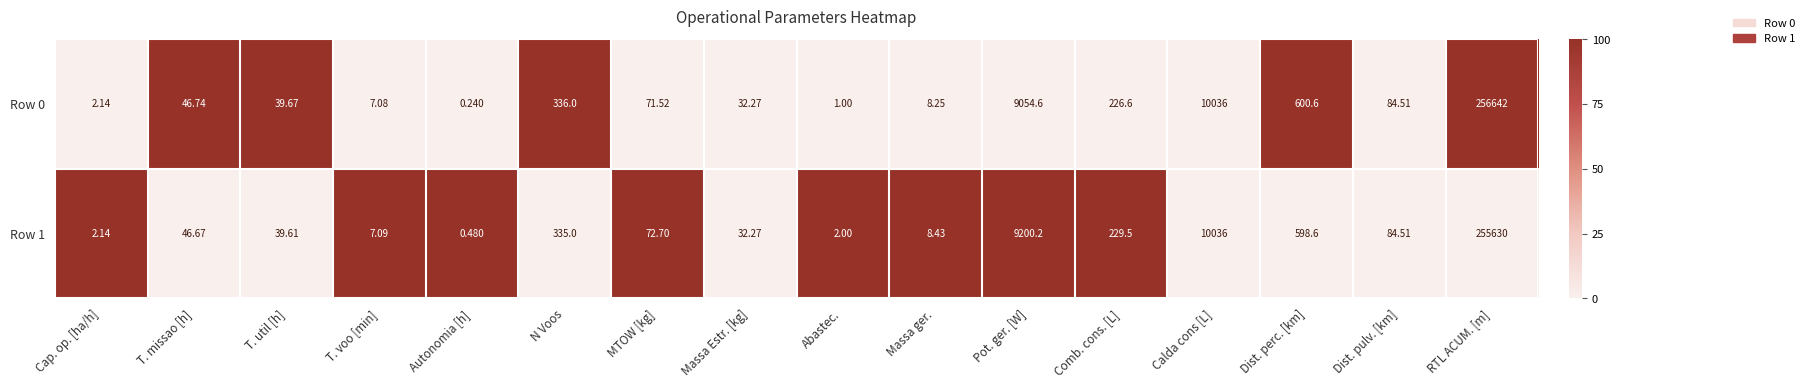

At which category does the chart reach its minimum across all series?

Autonomia [h]